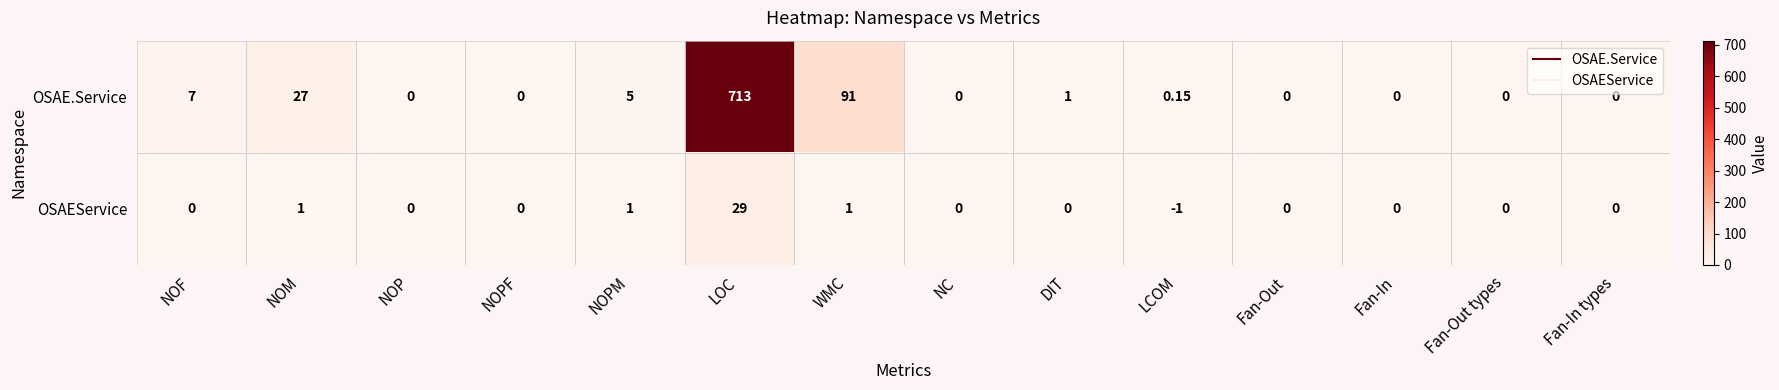

Where is OSAE.Service nearest to the value 356?

WMC